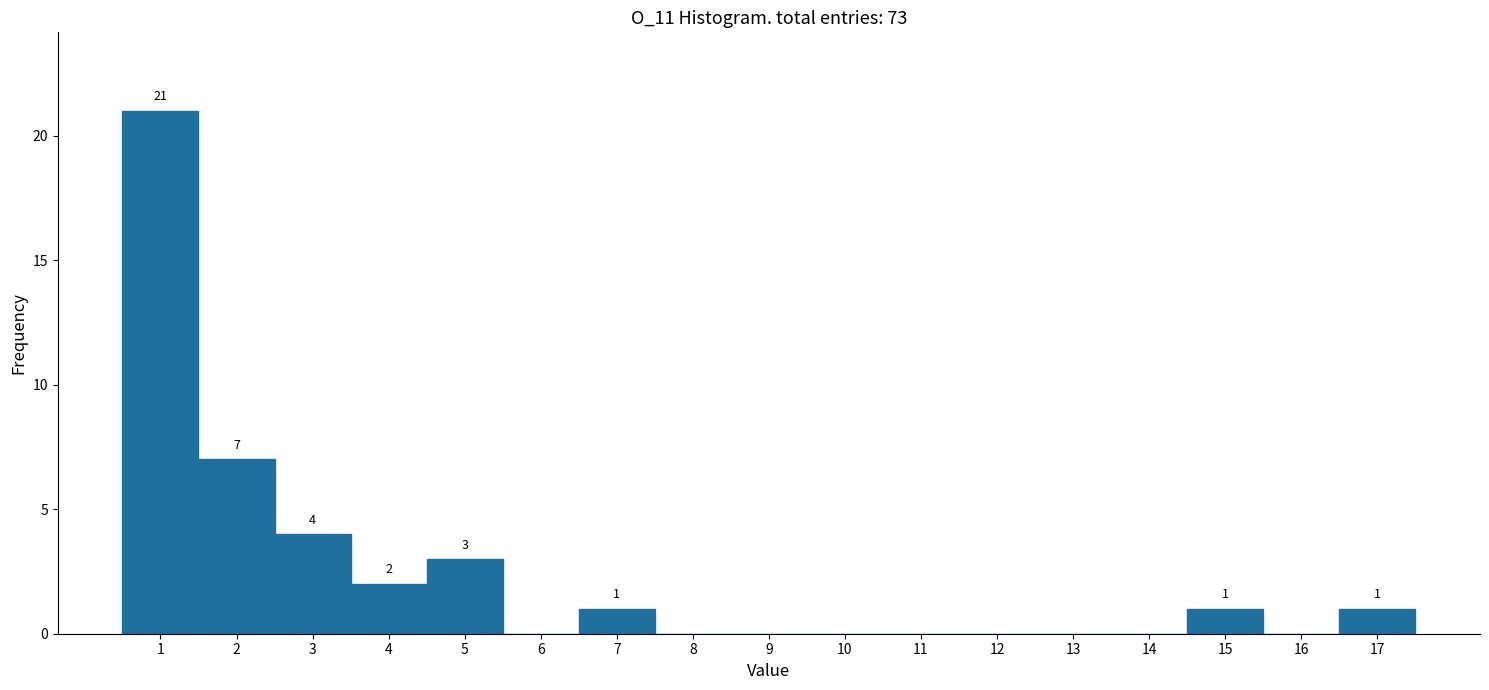

Over which range of the x-axis is the bar tallest?

0.5 to 1.5